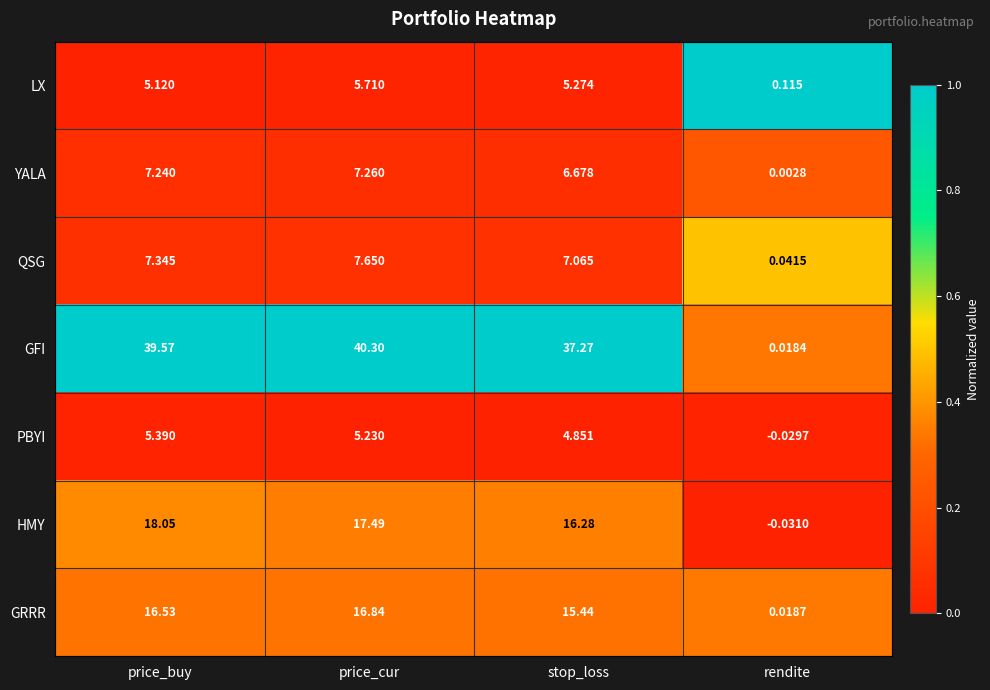

How many distinct data groups are displayed?

7